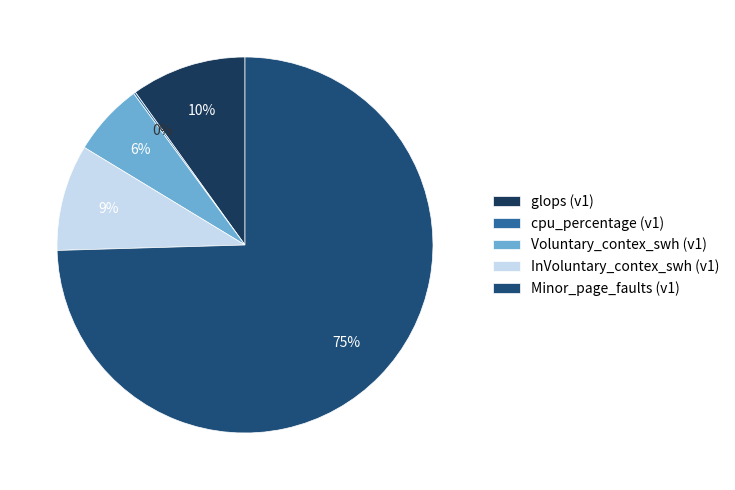

To the nearest percent, what is the difference between the largest and smallest slice percentages?

74%